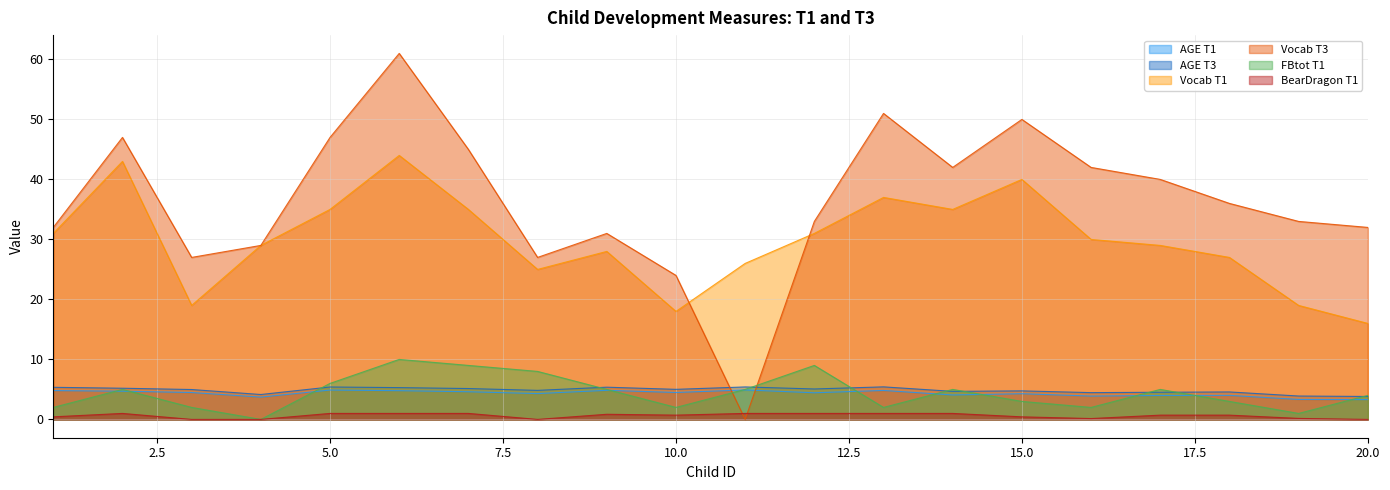

In Vocab T3, how many points are lower than both neighbors (excluding endpoints)?

4